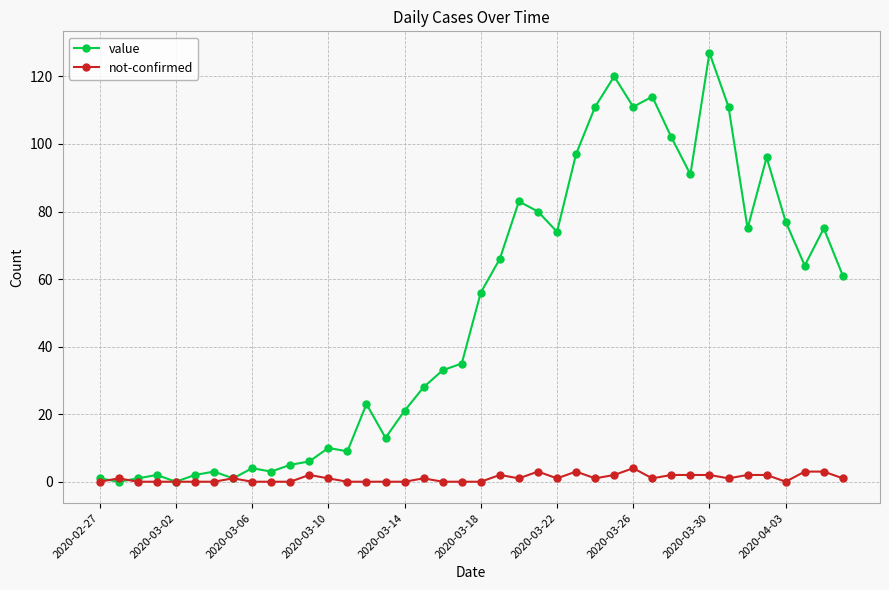

Which series has the largest range (max minus min)?

value